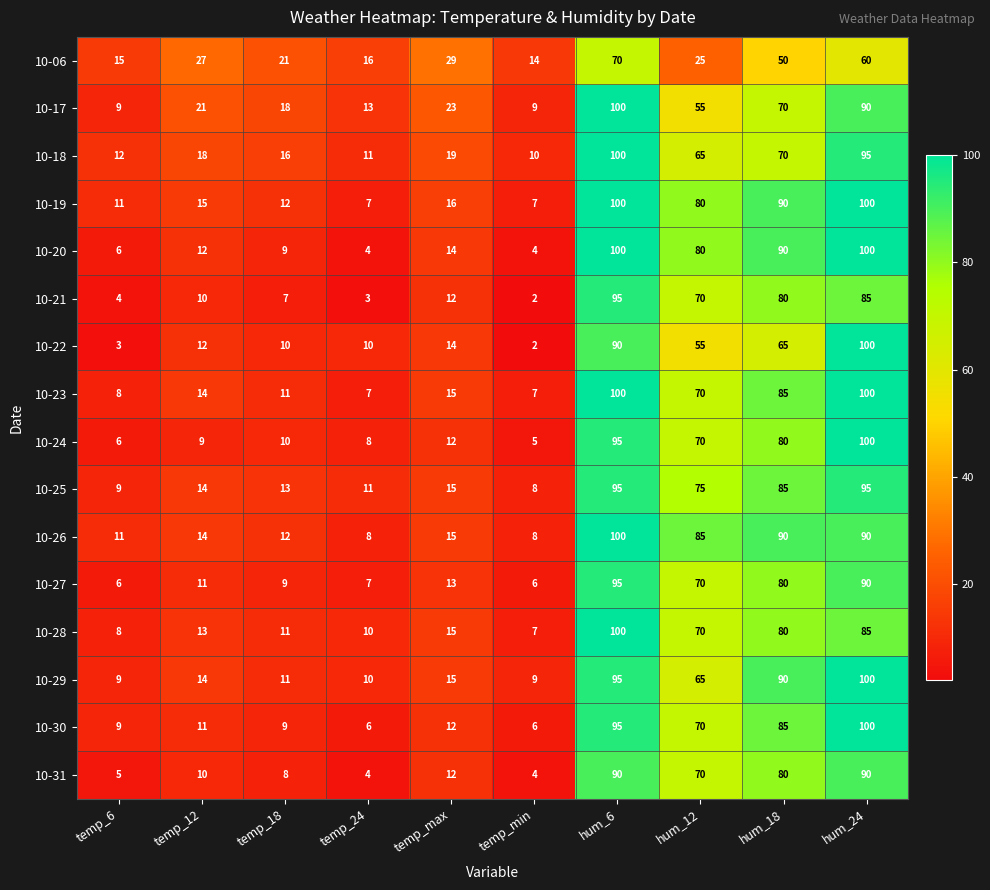

Count the number of data series in this chart.

16